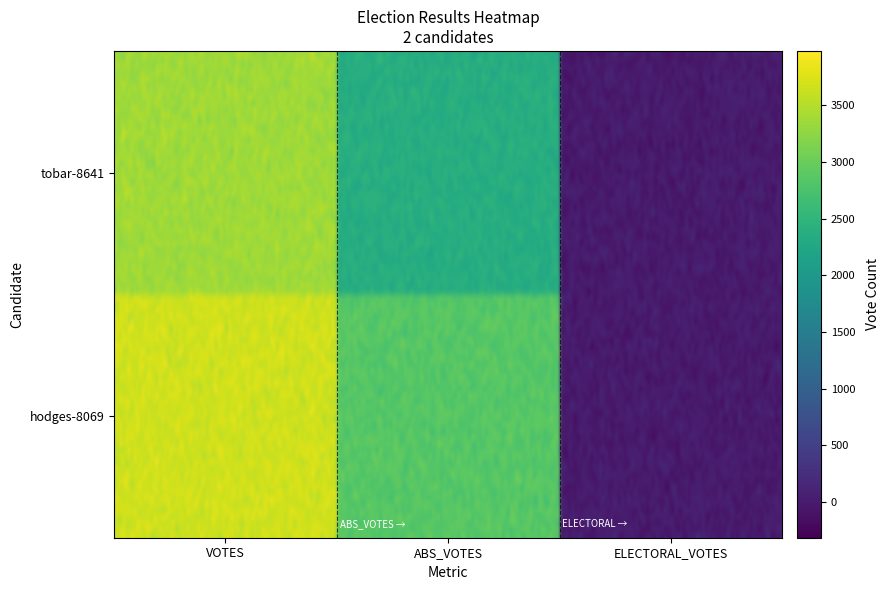

List the labels in order of hodges-8069 value, smallest first.

2, 1, 0